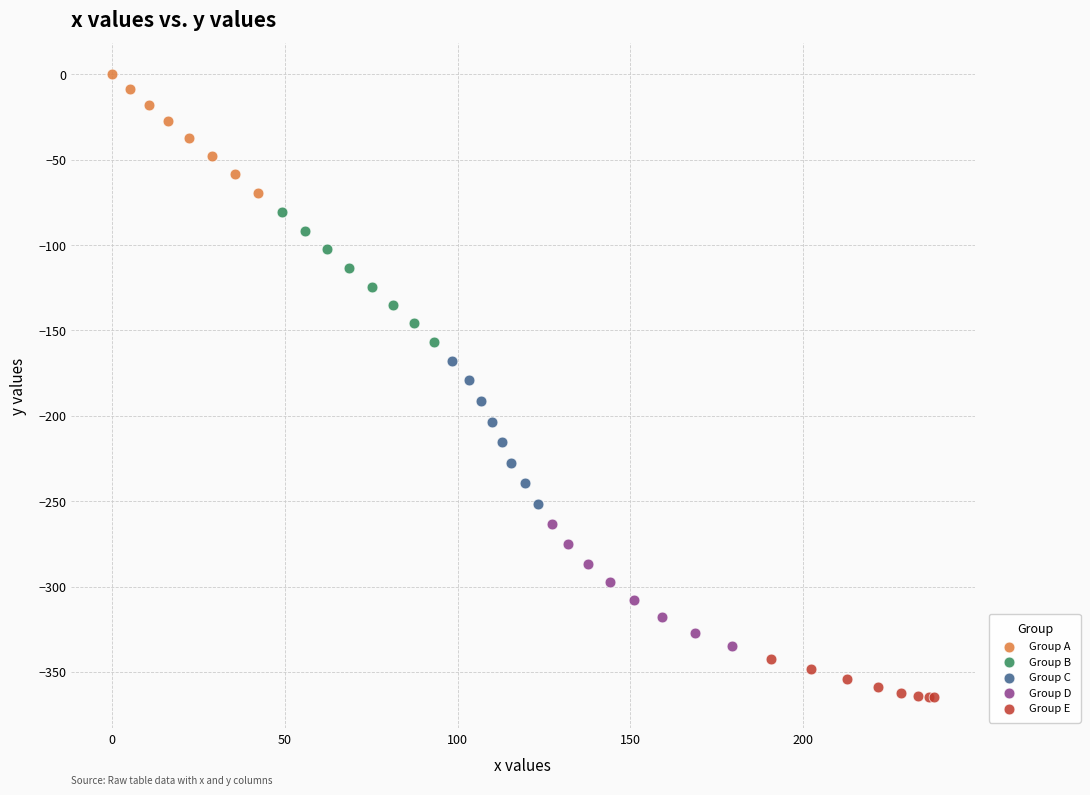

Which series reaches the maximum Y coordinate?

Group A